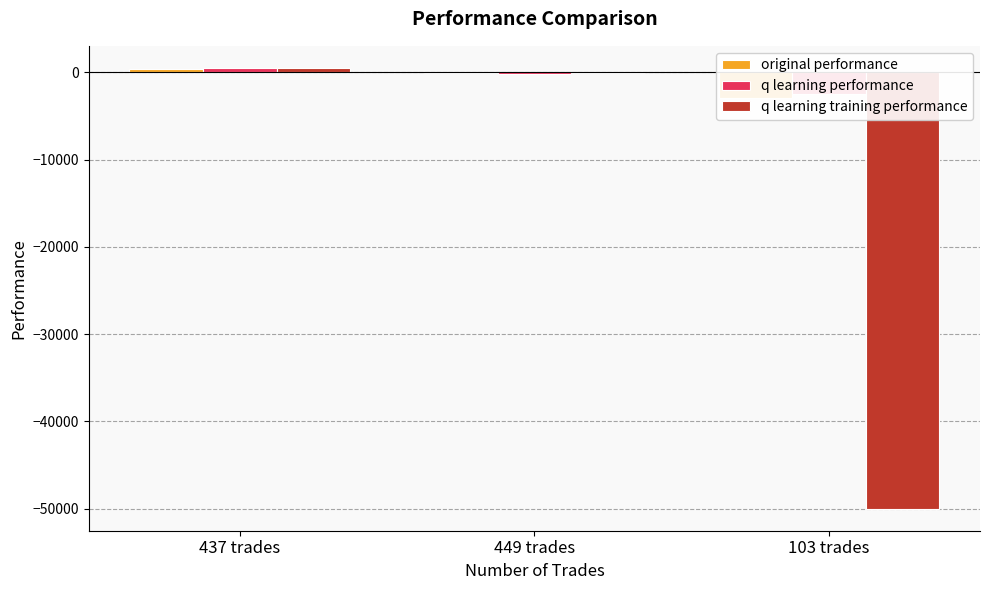

Between 103 trades and 437 trades, which is larger?

437 trades